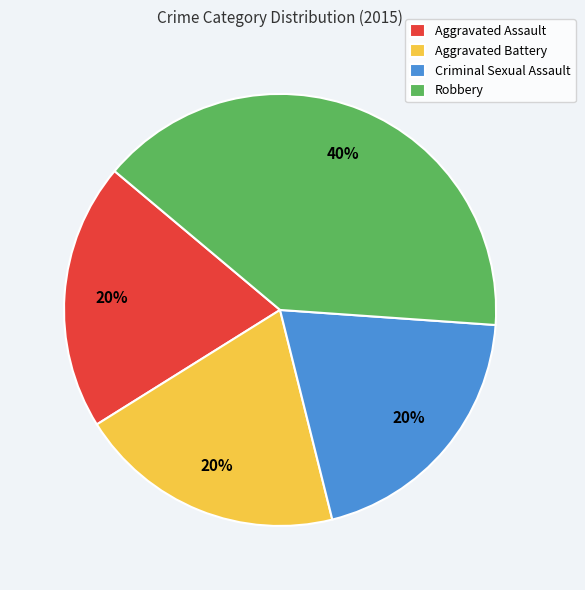

To the nearest percent, what is the combined percentage of Criminal Sexual Assault and Aggravated Battery?

40%